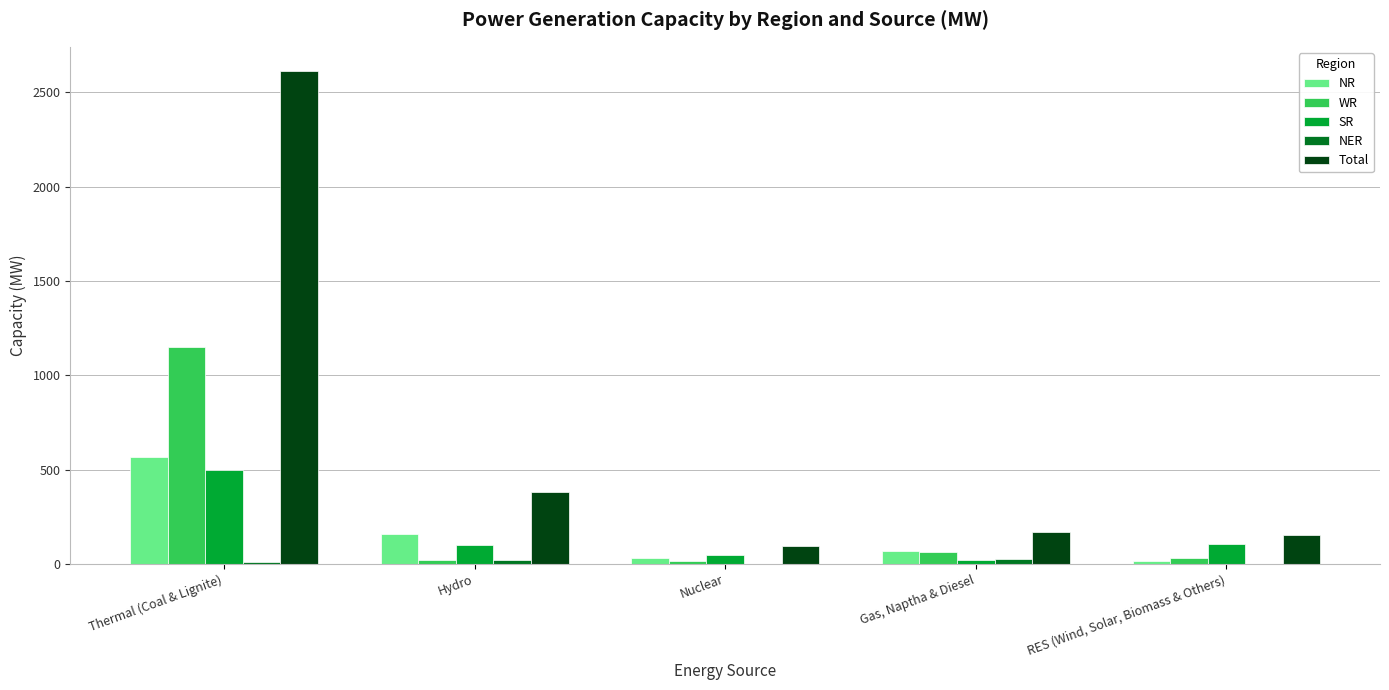

Are the bars horizontal?

No